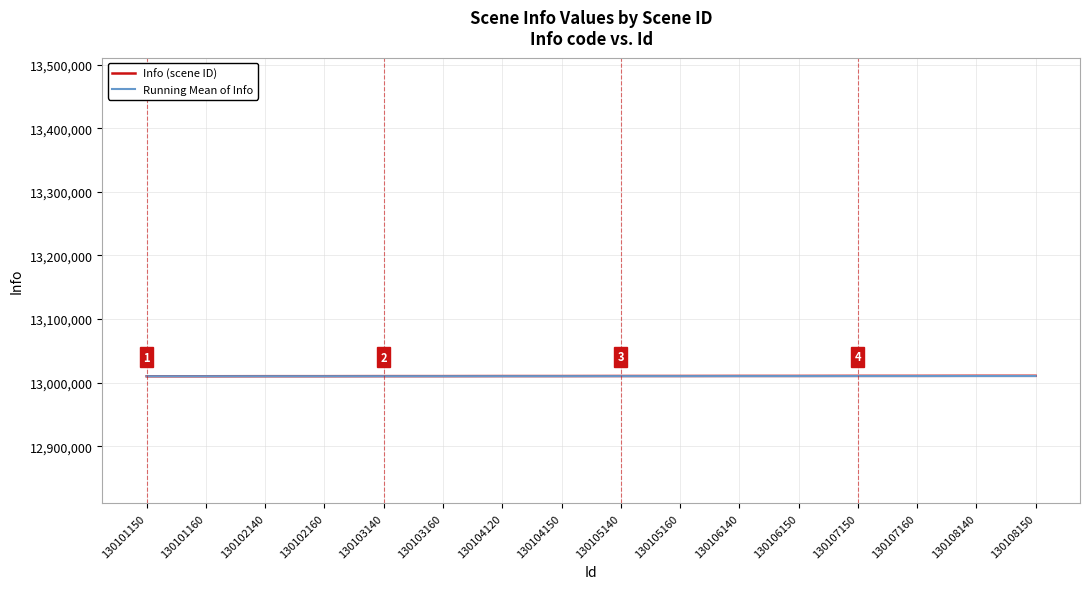

What is the spread (max minus min) of values at 130103160?

101